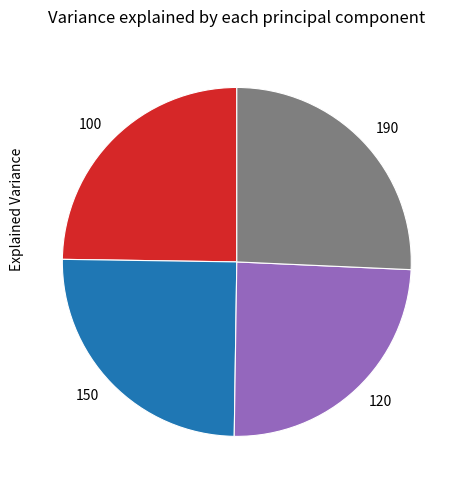

Count the number of slices in the pie.

4